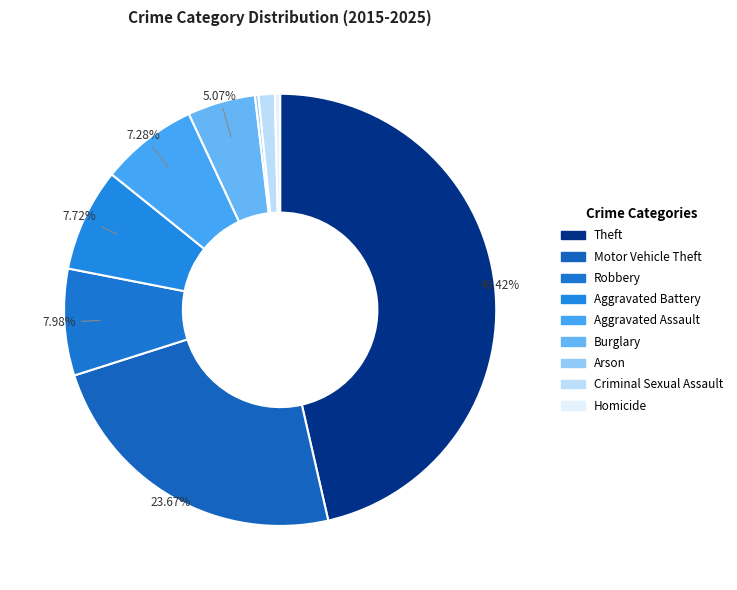

Is it true that Arson is 10% of the pie?

False